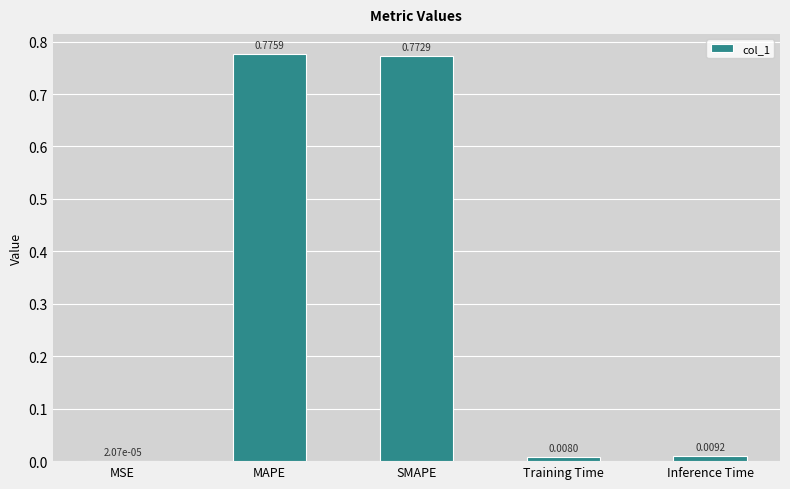

What is the change in value from MAPE to Inference Time?

-0.8